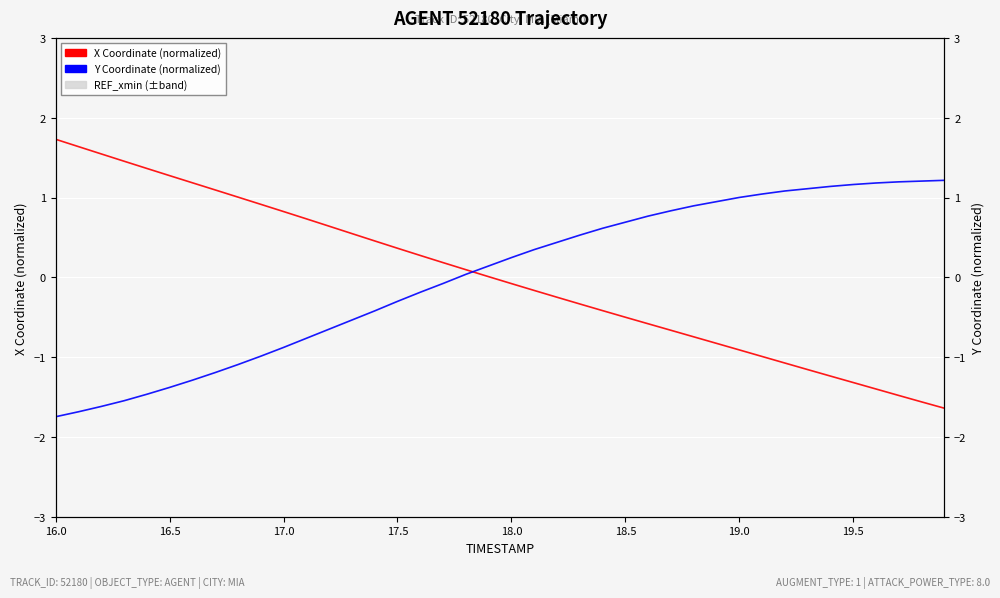

True or false: X Coordinate (normalized) has more than 0 interior local peaks.

False